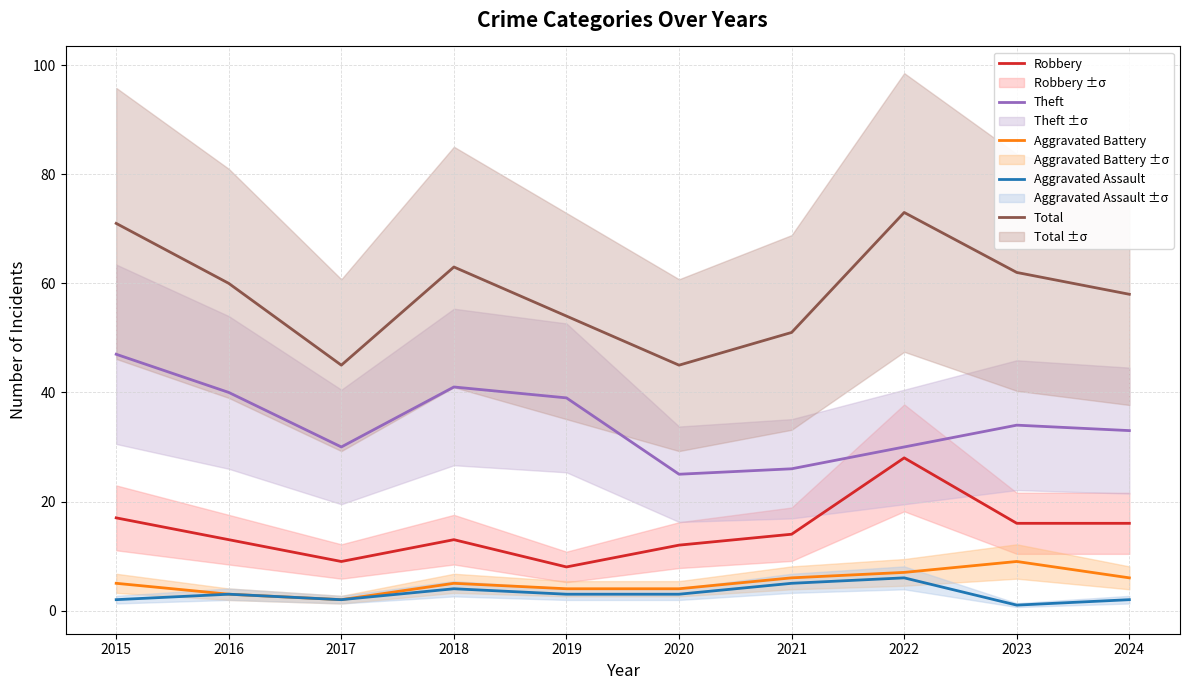

In Theft, how many points are higher than both neighbors (excluding endpoints)?

2